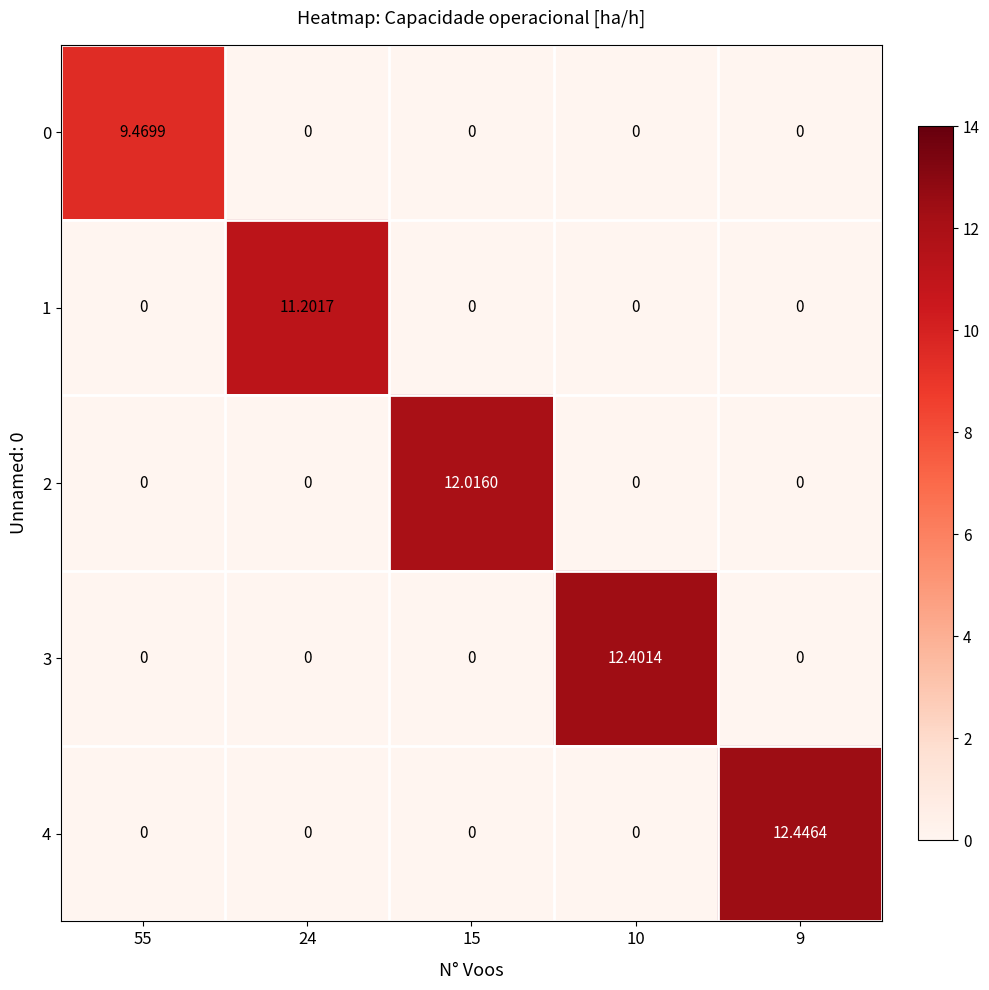

How many values in 3 are above zero?

1